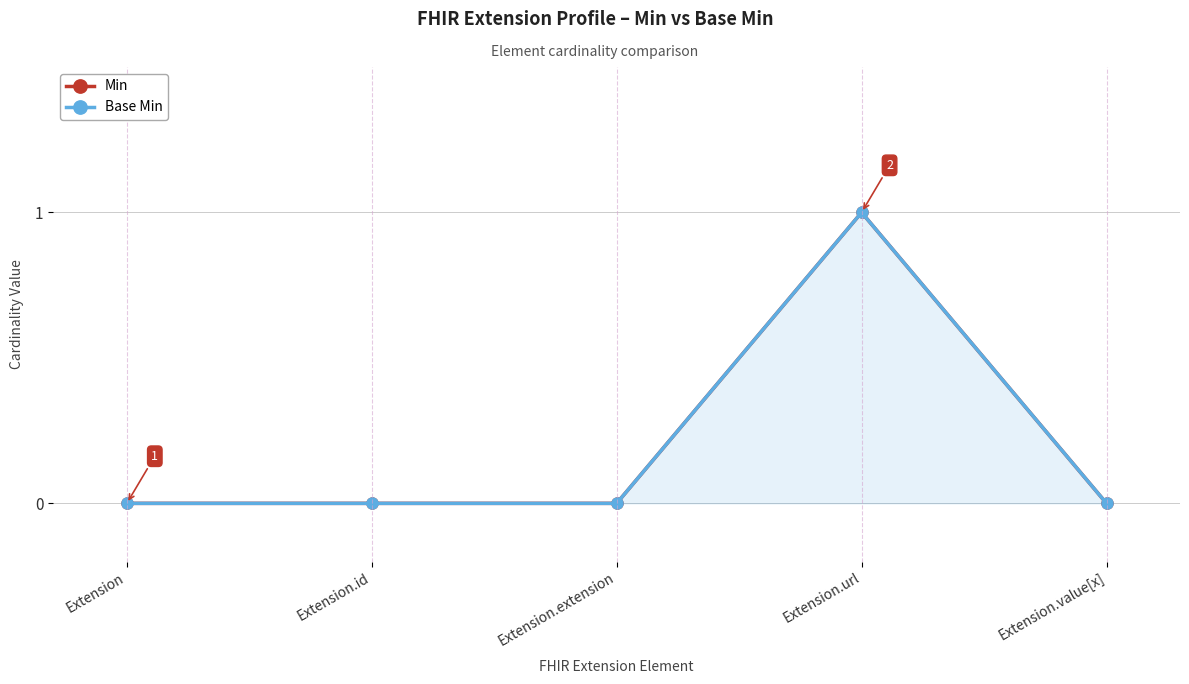

Rank the categories by Min value from lowest to highest.

Extension, Extension.id, Extension.extension, Extension.value[x], Extension.url